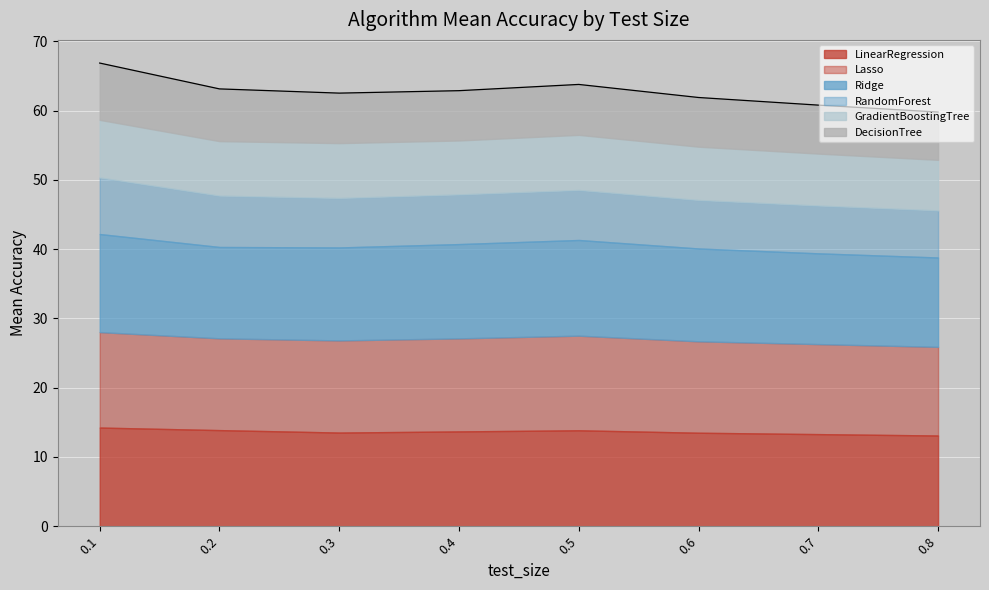

Rank the categories by RandomForest value from highest to lowest.

0.1, 0.2, 0.5, 0.4, 0.3, 0.6, 0.7, 0.8